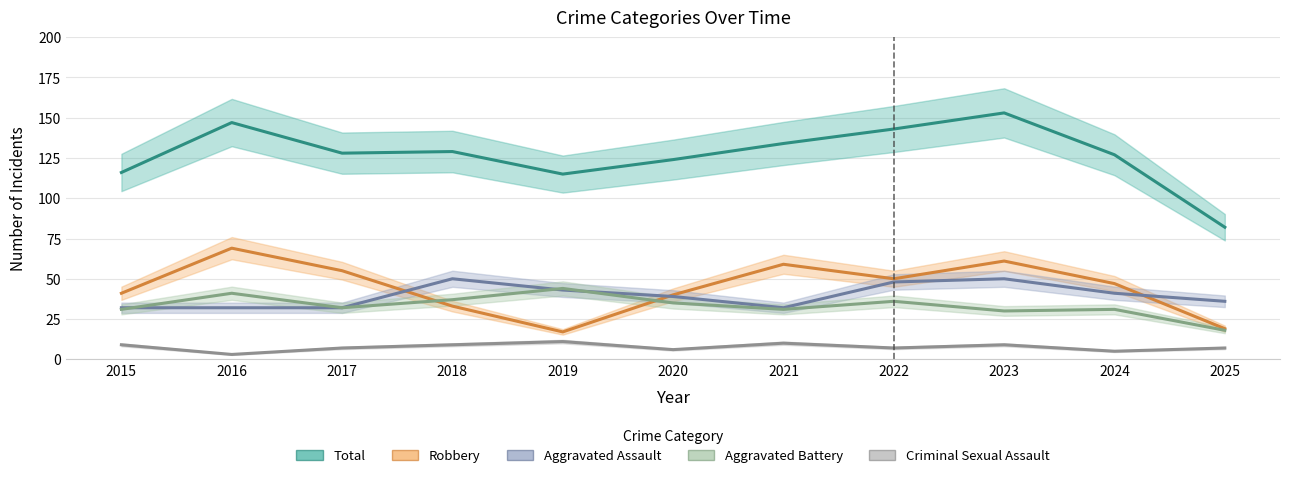

Which series ends up on top after the final intersection of Aggravated Battery and Robbery?

Robbery